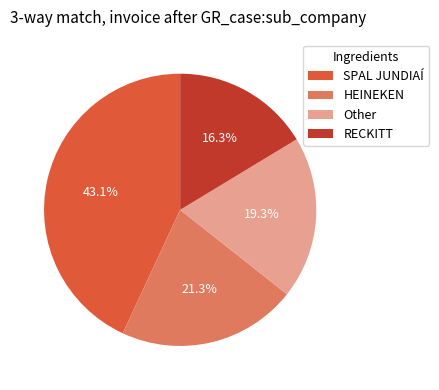

How many slices are in this pie chart?

4